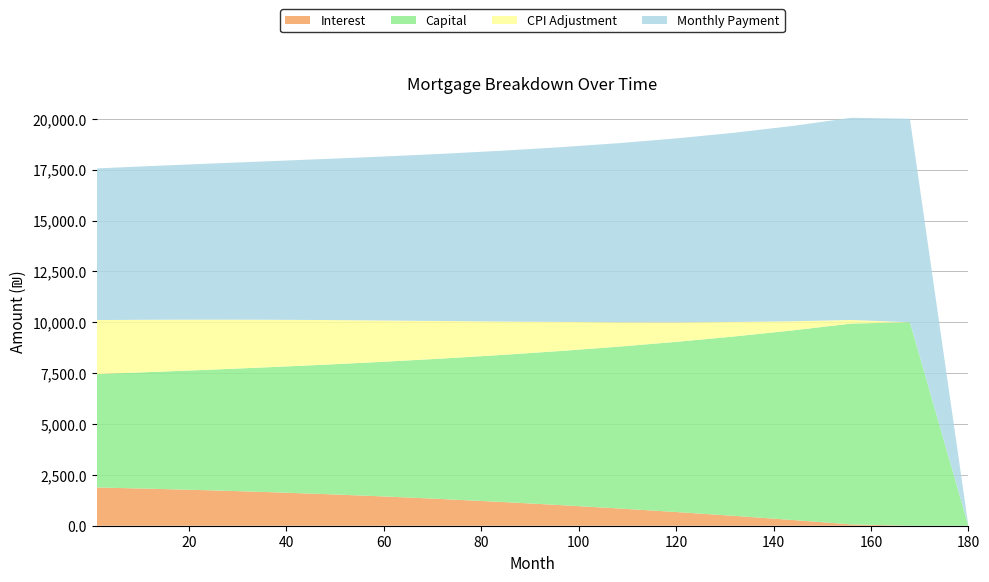

Reading right to left, extract all data points from this chart.

interest: 0.0	0.0	64.2	280.0	483.0	673.5	851.3	1016.9	1170.2	1310.9	1438.8	1553.7	1655.3	1743.4	1817.6	1880.0
capital: 0.0	10000.0	9872.6	9322.2	8820.4	8363.0	7946.3	7566.7	7220.4	6905.6	6620.4	6363.0	6130.9	5922.2	5736.0	5570.4
cpi: 0.0	0.0	175.7	447.4	709.8	962.3	1203.5	1432.1	1646.6	1845.7	2028.1	2192.6	2337.9	2463.6	2569.7	2658.9
month_payment: 0.0	10000.0	9936.8	9601.2	9303.2	9036.3	8797.6	8583.6	8390.6	8216.5	8059.2	7916.7	7786.2	7665.6	7553.5	7450.4
opening_balance: 0.0	0.0	0.0	27407.4	168481.5	297270.4	413888.9	518444.4	611022.2	692689.2	764598.0	827899.5	882842.7	929790.3	969377.9	1002666.7
cur_duration: 0.0	12.0	24.0	36.0	48.0	60.0	72.0	84.0	96.0	108.0	120.0	132.0	144.0	157.0	169.0	180.0